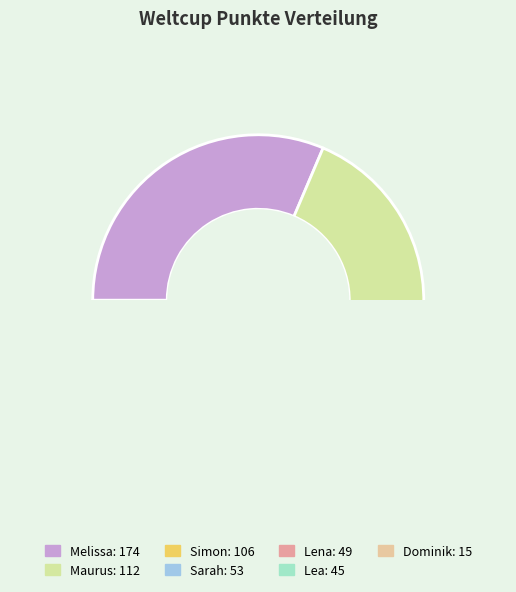

What is the change in value from Maurus to Lea?

-67